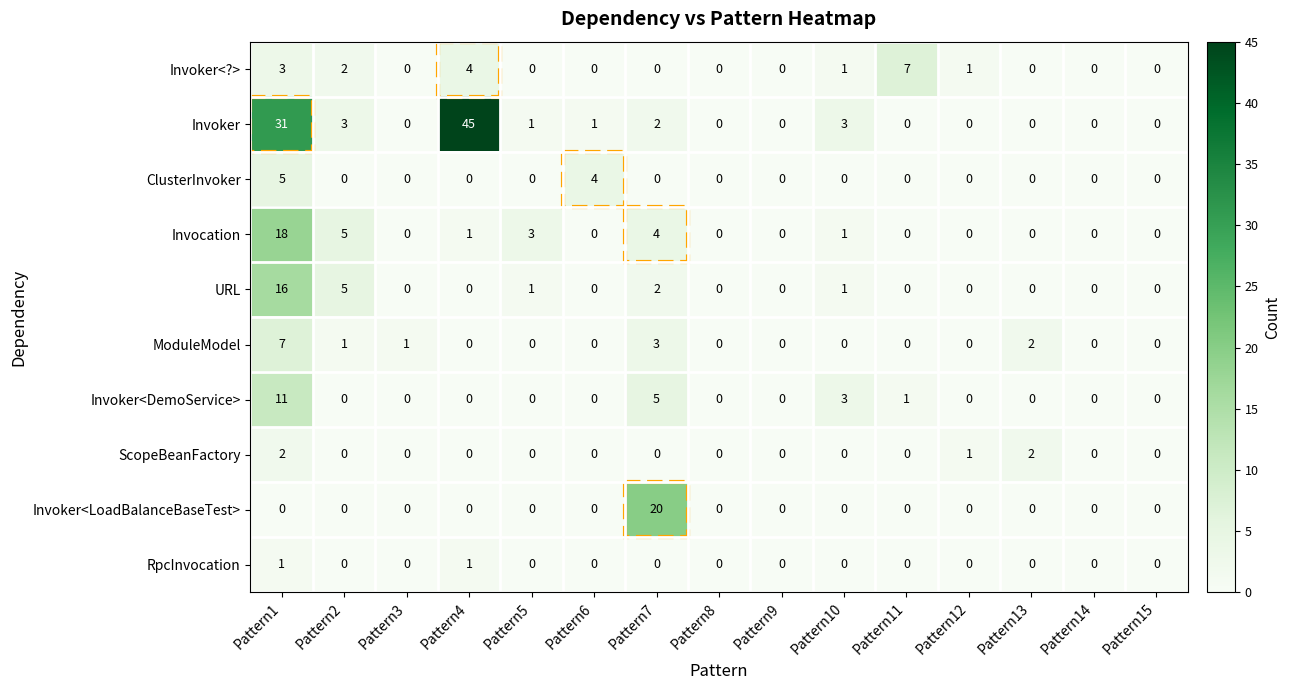

At which category does the chart reach its peak across all series?

Pattern4